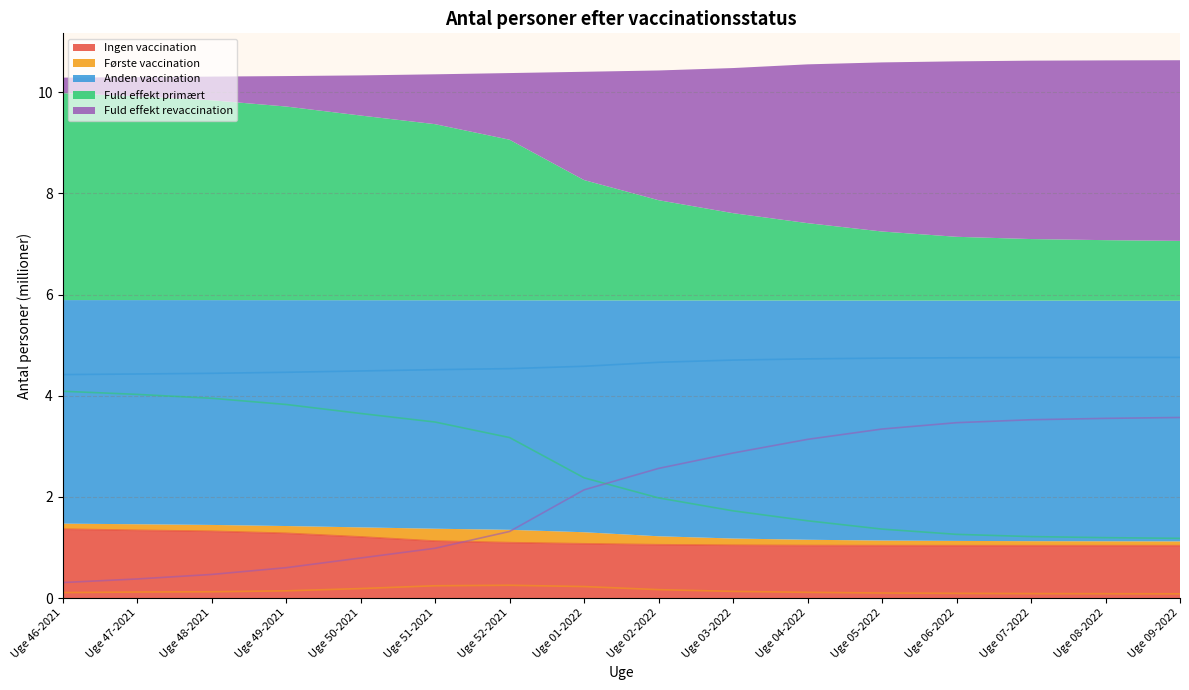

Reading left to right, list all the values displayed in this chart.

Ingen vaccination: Uge 46-2021=1.4	Uge 47-2021=1.3	Uge 48-2021=1.3	Uge 49-2021=1.3	Uge 50-2021=1.2	Uge 51-2021=1.1	Uge 52-2021=1.1	Uge 01-2022=1.1	Uge 02-2022=1.1	Uge 03-2022=1.0	Uge 04-2022=1.0	Uge 05-2022=1.0	Uge 06-2022=1.0	Uge 07-2022=1.0	Uge 08-2022=1.0	Uge 09-2022=1.0
Første vaccination: Uge 46-2021=0.1	Uge 47-2021=0.1	Uge 48-2021=0.1	Uge 49-2021=0.1	Uge 50-2021=0.2	Uge 51-2021=0.2	Uge 52-2021=0.3	Uge 01-2022=0.2	Uge 02-2022=0.2	Uge 03-2022=0.1	Uge 04-2022=0.1	Uge 05-2022=0.1	Uge 06-2022=0.1	Uge 07-2022=0.1	Uge 08-2022=0.1	Uge 09-2022=0.1
Anden vaccination: Uge 46-2021=4.4	Uge 47-2021=4.4	Uge 48-2021=4.4	Uge 49-2021=4.5	Uge 50-2021=4.5	Uge 51-2021=4.5	Uge 52-2021=4.5	Uge 01-2022=4.6	Uge 02-2022=4.7	Uge 03-2022=4.7	Uge 04-2022=4.7	Uge 05-2022=4.7	Uge 06-2022=4.8	Uge 07-2022=4.8	Uge 08-2022=4.8	Uge 09-2022=4.8
Fuld effekt primært: Uge 46-2021=4.1	Uge 47-2021=4.0	Uge 48-2021=4.0	Uge 49-2021=3.8	Uge 50-2021=3.7	Uge 51-2021=3.5	Uge 52-2021=3.2	Uge 01-2022=2.4	Uge 02-2022=2.0	Uge 03-2022=1.7	Uge 04-2022=1.5	Uge 05-2022=1.4	Uge 06-2022=1.3	Uge 07-2022=1.2	Uge 08-2022=1.2	Uge 09-2022=1.2
Fuld effekt revaccination: Uge 46-2021=0.3	Uge 47-2021=0.4	Uge 48-2021=0.5	Uge 49-2021=0.6	Uge 50-2021=0.8	Uge 51-2021=1.0	Uge 52-2021=1.3	Uge 01-2022=2.1	Uge 02-2022=2.6	Uge 03-2022=2.9	Uge 04-2022=3.1	Uge 05-2022=3.3	Uge 06-2022=3.5	Uge 07-2022=3.5	Uge 08-2022=3.6	Uge 09-2022=3.6